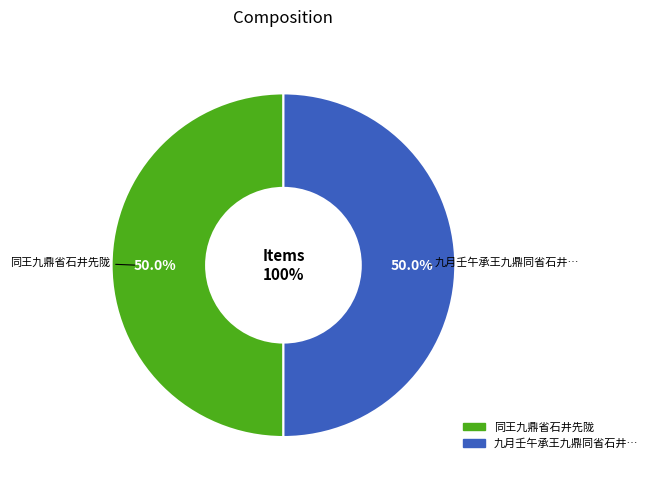

Count the number of slices in the pie.

2